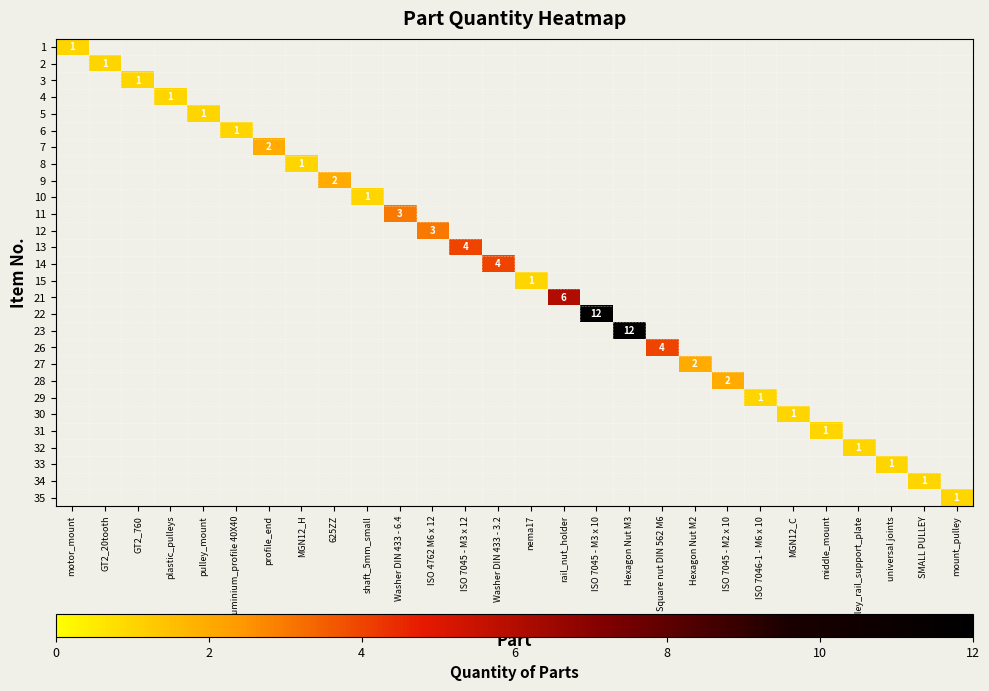

How many positive values does the 34 series have?

1